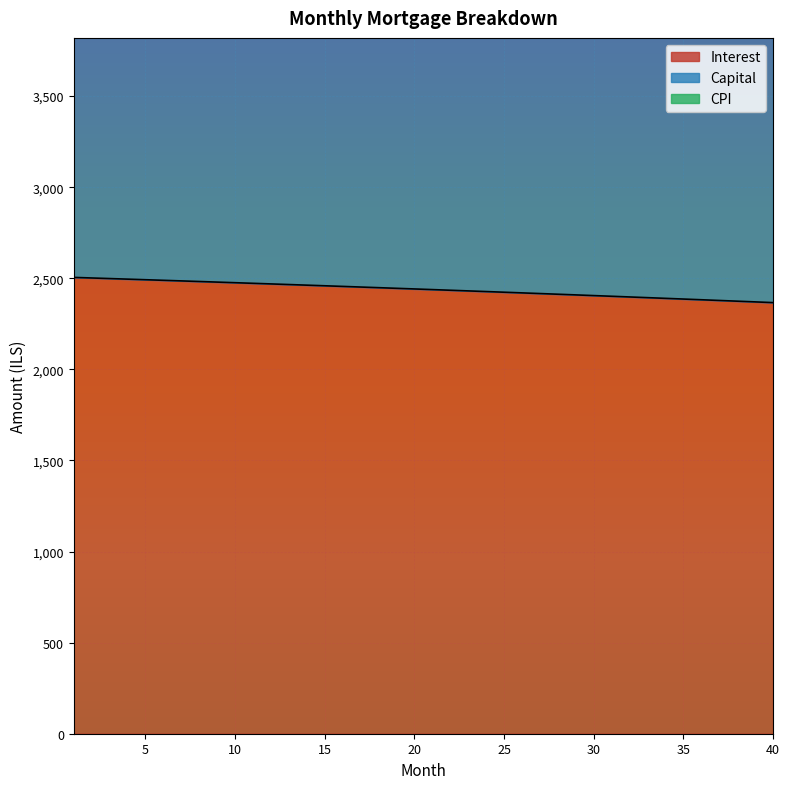

Reading left to right, list all the values displayed in this chart.

interest: 1=2504.6	2=2501.4	3=2498.3	4=2495.1	5=2491.8	6=2488.6	7=2485.4	8=2482.1	9=2478.8	10=2475.5	11=2472.2	12=2468.8	13=2465.4	14=2462.0	15=2458.6	16=2455.2	17=2451.7	18=2448.2	19=2444.7	20=2441.2	21=2437.7	22=2434.1	23=2430.5	24=2426.9	25=2423.3	26=2419.6	27=2416.0	28=2412.3	29=2408.6	30=2404.8	31=2401.1	32=2397.3	33=2393.5	34=2389.7	35=2385.8	36=2381.9	37=2378.1	38=2374.1	39=2370.2	40=2366.2
capital: 1=5596.7	2=5599.2	3=5601.7	4=5604.2	5=5606.7	6=5609.1	7=5611.6	8=5614.1	9=5616.5	10=5619.0	11=5621.4	12=5623.8	13=5626.2	14=5628.6	15=5631.0	16=5633.4	17=5635.8	18=5638.1	19=5640.4	20=5642.8	21=5645.1	22=5647.4	23=5649.7	24=5652.0	25=5654.3	26=5656.6	27=5658.9	28=5661.1	29=5663.4	30=5665.6	31=5667.8	32=5670.0	33=5672.2	34=5674.4	35=5676.6	36=5678.7	37=5680.9	38=5683.0	39=5685.2	40=5687.3